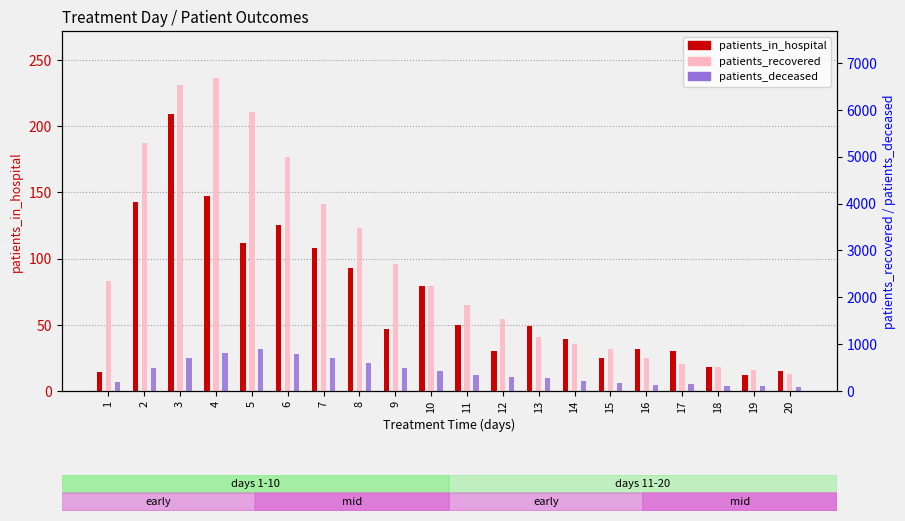

The patients_deceased series shows 889 at 5. True or false?

True